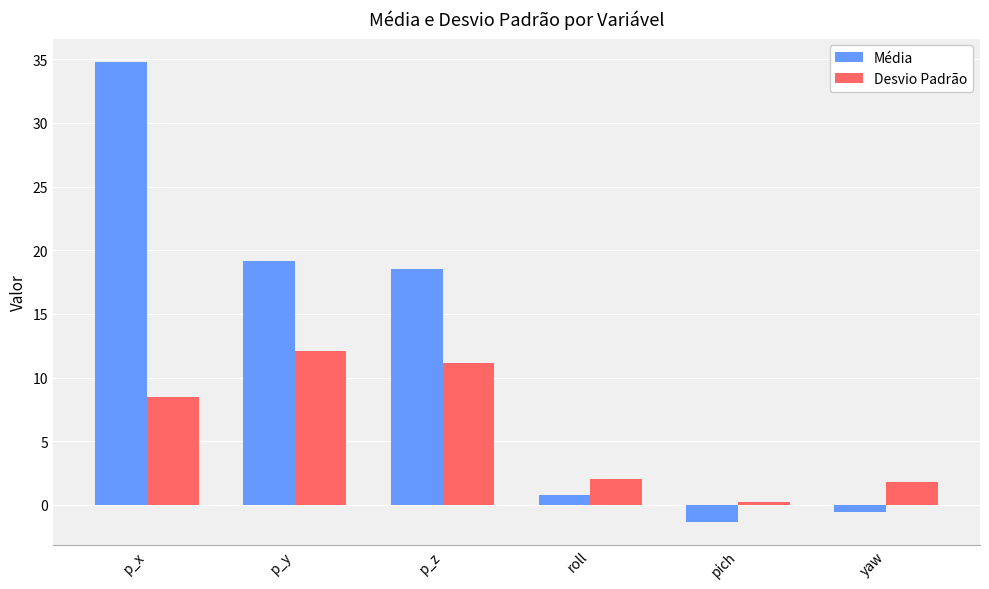

Which series changed the most between p_y and p_z?

Desvio Padrão